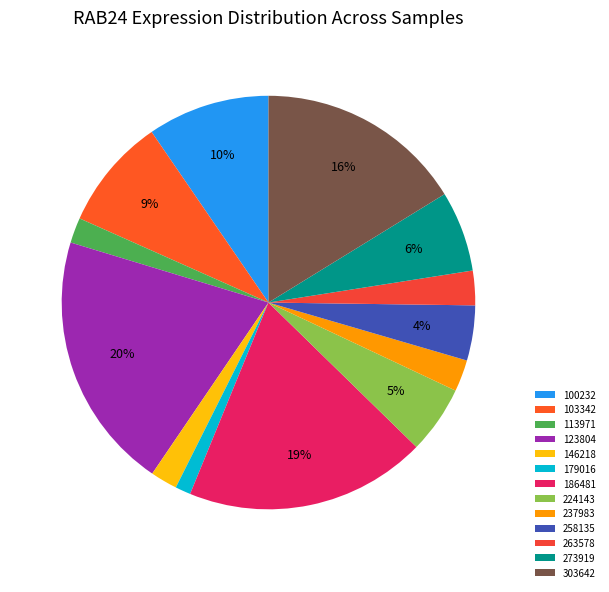

To the nearest percent, what portion does 103342 represent?

9%